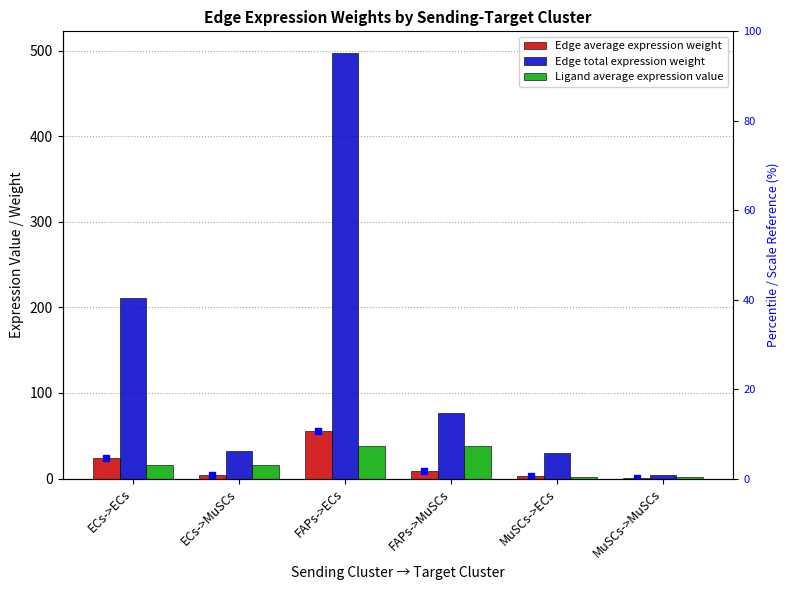

What are all the series names shown in the legend?

Edge average expression weight, Edge total expression weight, Ligand average expression value